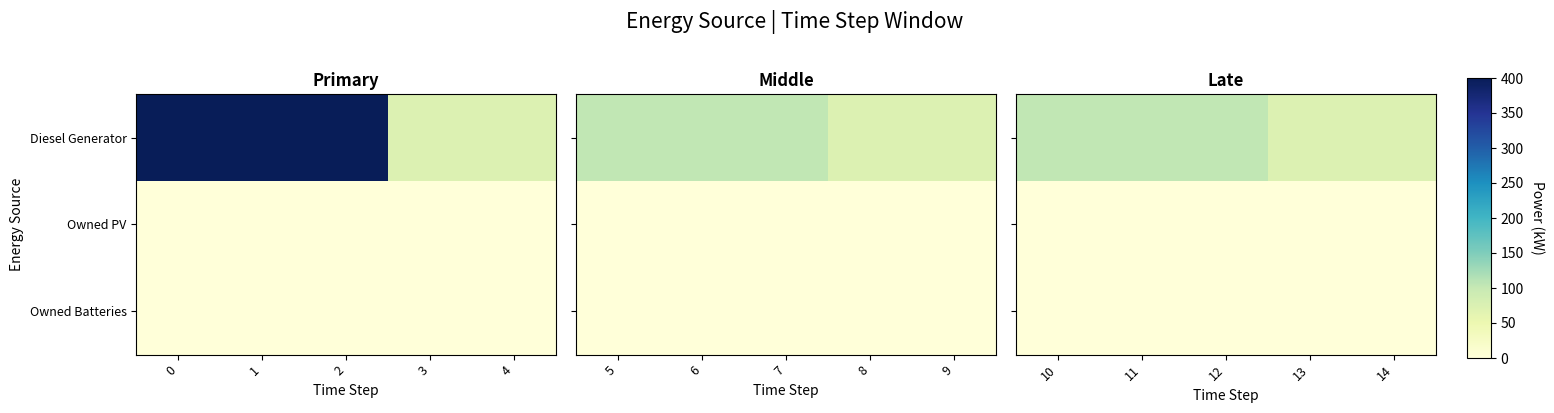

Between 3 and 4, which is larger?

3